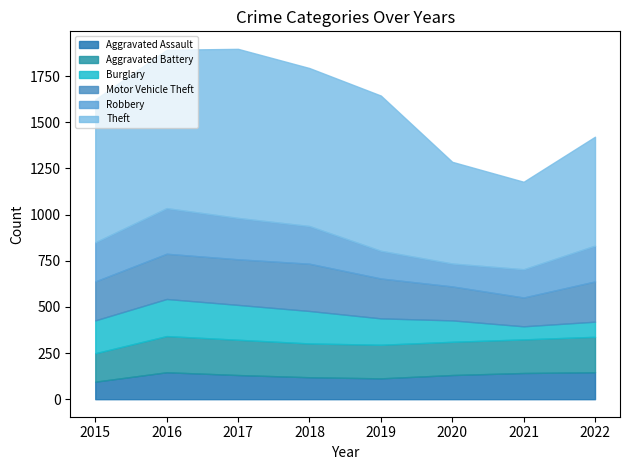

Which series ends up on top after the final intersection of Aggravated Battery and Burglary?

Aggravated Battery